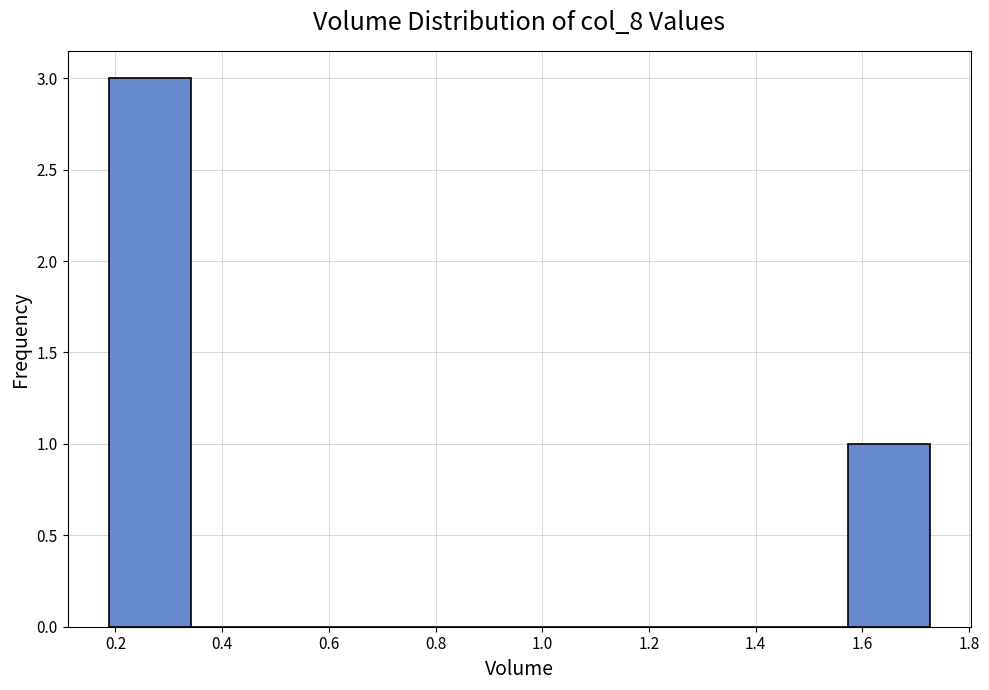

Over which range of the x-axis is the bar tallest?

0.18 to 0.34